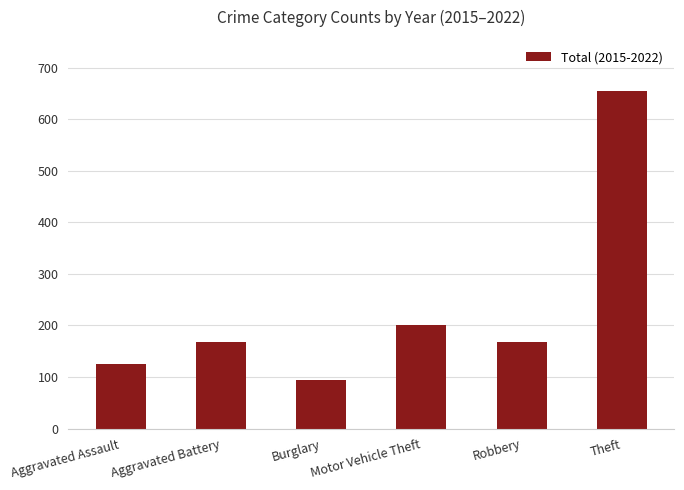

What position from the left is Burglary?

3